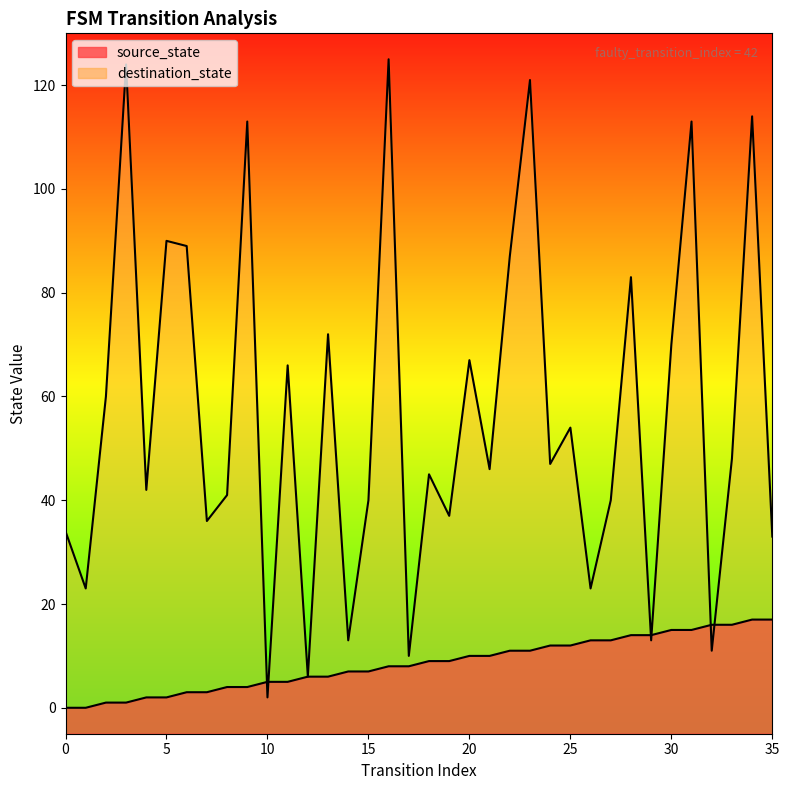

Reading left to right, list all the values displayed in this chart.

source_state: 0=0	1=0	2=1	3=1	4=2	5=2	6=3	7=3	8=4	9=4	10=5	11=5	12=6	13=6	14=7	15=7	16=8	17=8	18=9	19=9	20=10	21=10	22=11	23=11	24=12	25=12	26=13	27=13	28=14	29=14	30=15	31=15	32=16	33=16	34=17	35=17
destination_state: 0=34	1=23	2=60	3=124	4=42	5=90	6=89	7=36	8=41	9=113	10=2	11=66	12=6	13=72	14=13	15=40	16=125	17=10	18=45	19=37	20=67	21=46	22=87	23=121	24=47	25=54	26=23	27=40	28=83	29=13	30=70	31=113	32=11	33=48	34=114	35=33